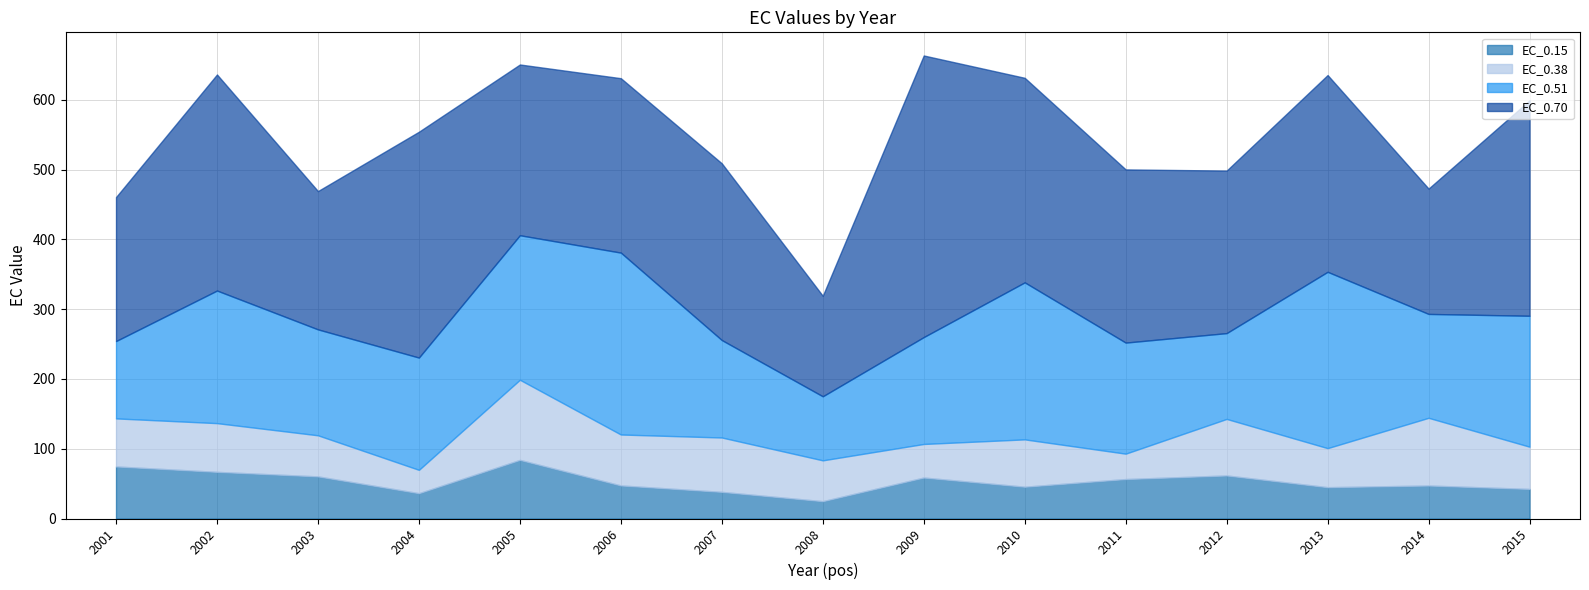

True or false: EC_0.38 and EC_0.51 intersect in this chart.

False